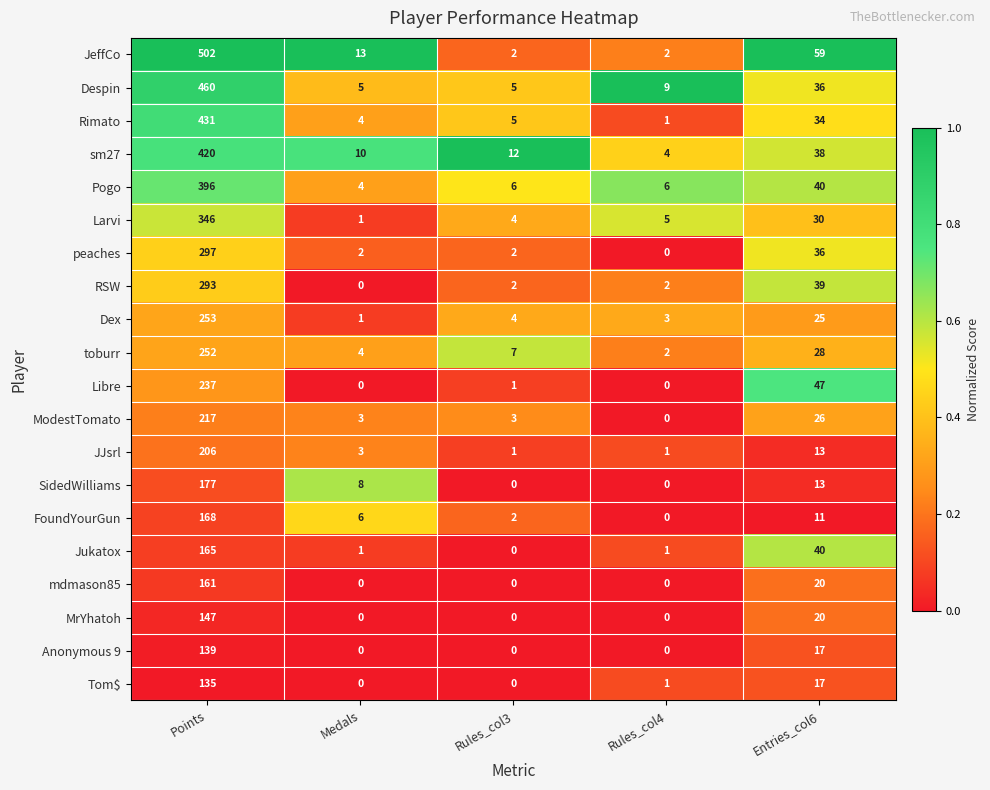

At how many categories does at least one series exceed 0?

5